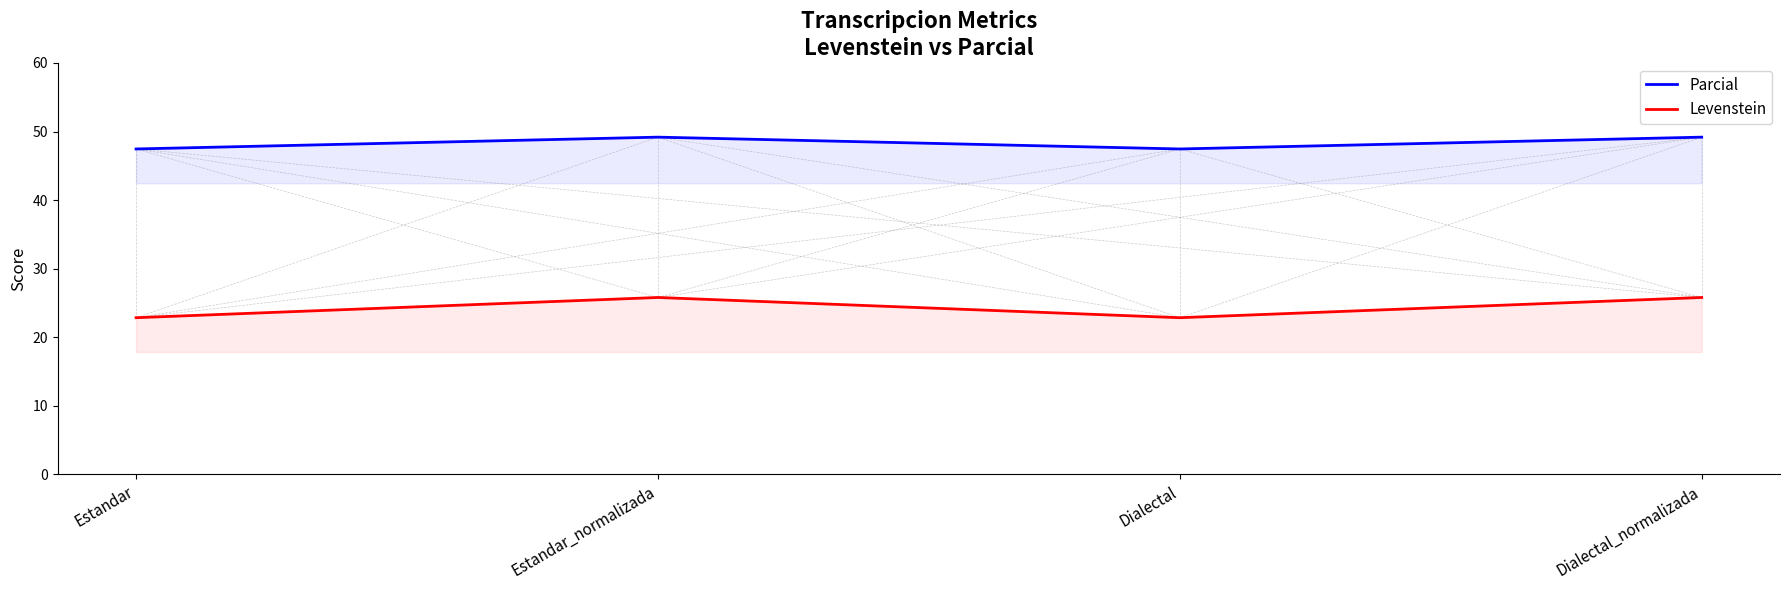

Reading right to left, extract all data points from this chart.

Parcial: Dialectal_normalizada=49.2	Dialectal=47.5	Estandar_normalizada=49.2	Estandar=47.5
Levenstein: Dialectal_normalizada=25.8	Dialectal=22.9	Estandar_normalizada=25.8	Estandar=22.9